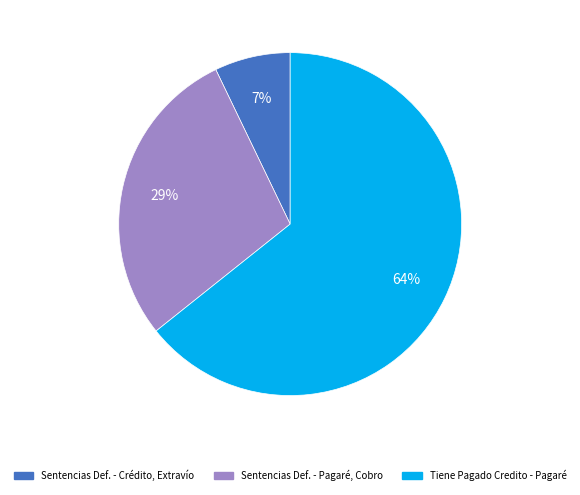

To the nearest percent, what is the average slice percentage?

33%